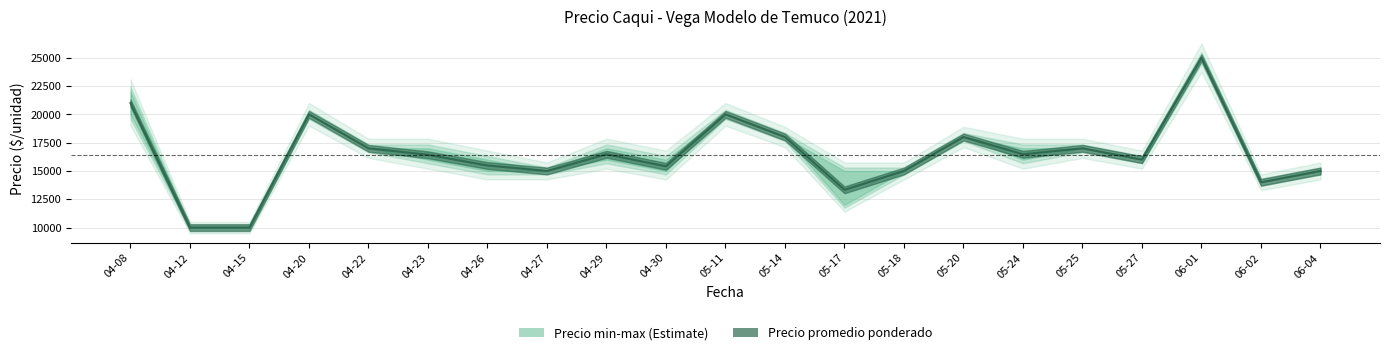

What is the value of the Precio maximo point at the 5th from the left?

17000